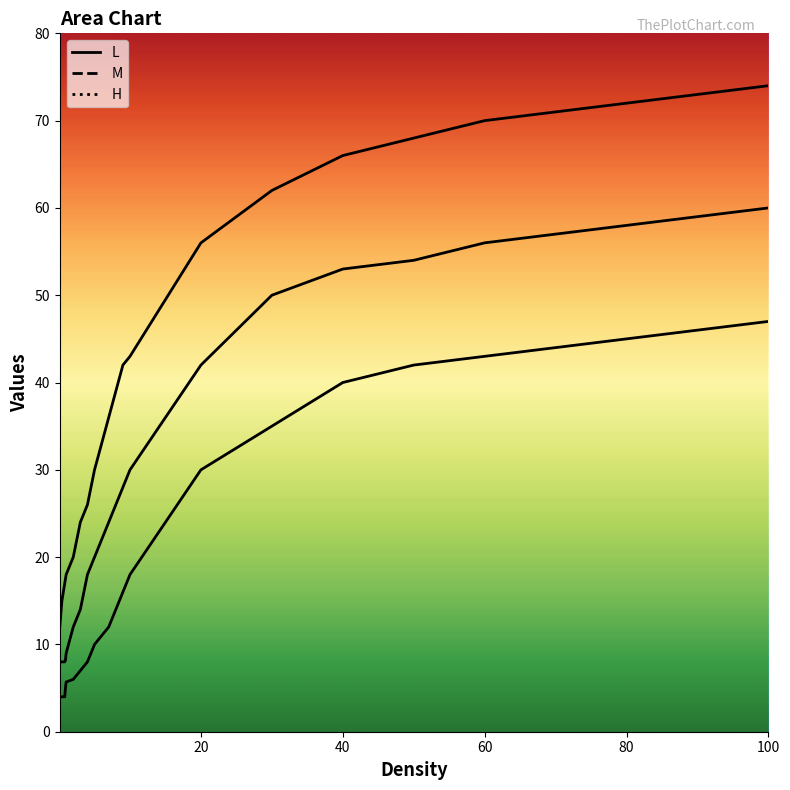

What is the minimum value for H?

12.0